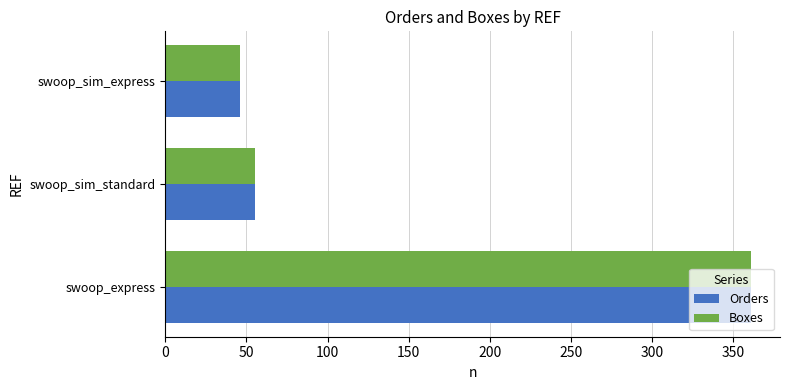

Is it true that Orders equals 46 at swoop_sim_express?

True